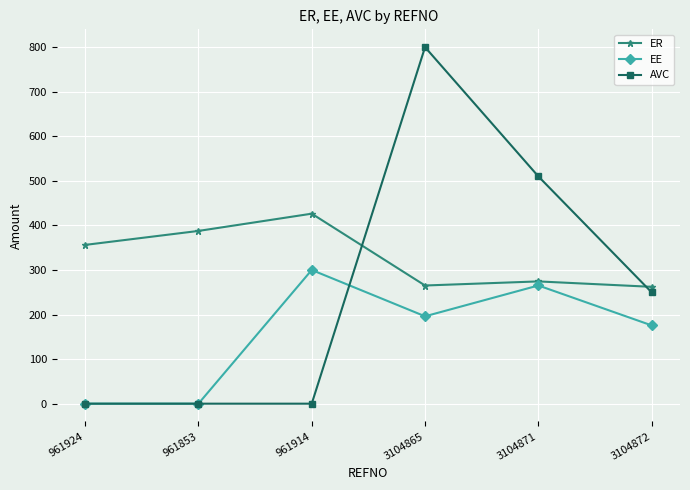

What is the sum of the ER values at 3104872 and 3104865?

527.4